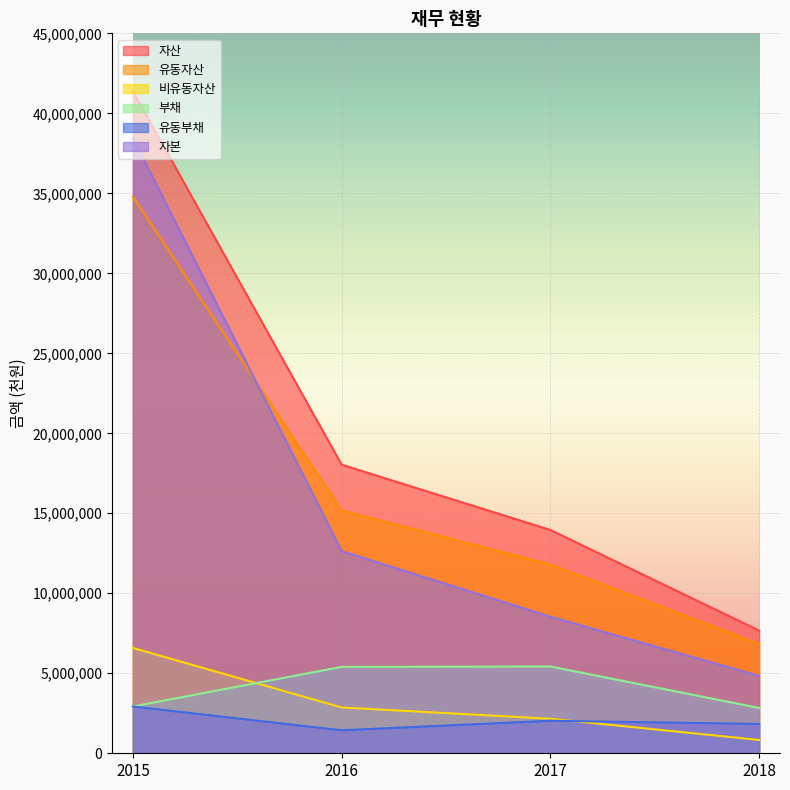

How many values in the 자산 series exceed 18038706?

1